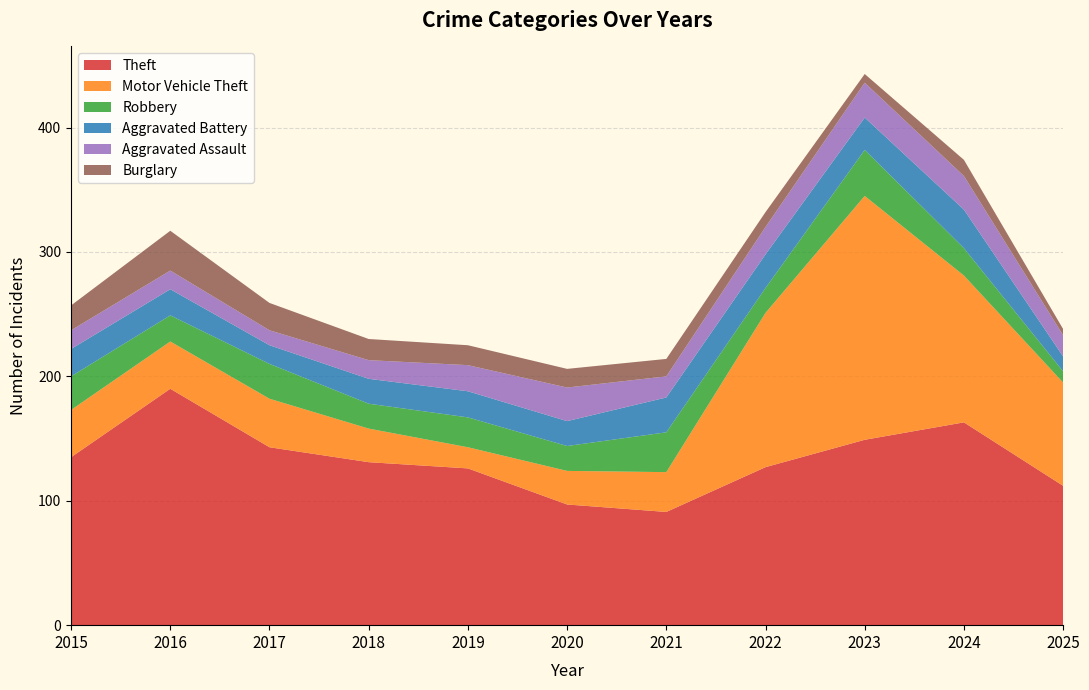

Reading left to right, extract all data points from this chart.

Theft: 2015=135	2016=190	2017=143	2018=131	2019=126	2020=97	2021=91	2022=127	2023=149	2024=163	2025=112
Motor Vehicle Theft: 2015=38	2016=38	2017=39	2018=27	2019=17	2020=27	2021=32	2022=124	2023=196	2024=118	2025=83
Robbery: 2015=27	2016=21	2017=28	2018=20	2019=24	2020=20	2021=32	2022=20	2023=37	2024=22	2025=9
Aggravated Battery: 2015=22	2016=21	2017=15	2018=20	2019=21	2020=20	2021=28	2022=27	2023=26	2024=31	2025=12
Aggravated Assault: 2015=15	2016=15	2017=12	2018=15	2019=21	2020=27	2021=17	2022=22	2023=28	2024=27	2025=17
Burglary: 2015=20	2016=32	2017=22	2018=17	2019=16	2020=15	2021=14	2022=12	2023=7	2024=13	2025=5